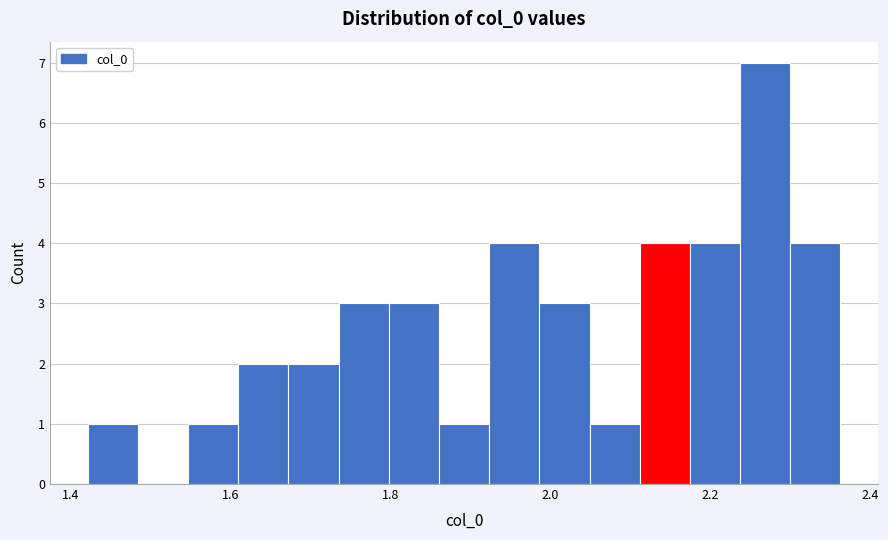

Read against the x-axis, roughly where is the centre of the tallest bar?

2.26